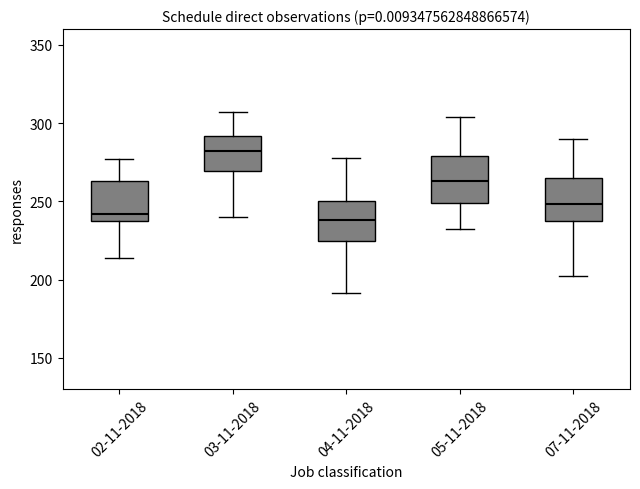

Reading left to right, read every box against the y-axis: the position of its median line, the range the box covers, and the ends of its whiskers. The values are not printed on the chart, so give them approximately, as read against the axis.

02-11-2018: median 240, box 235 to 265, whiskers 215 to 275
03-11-2018: median 280, box 270 to 290, whiskers 240 to 305
04-11-2018: median 240, box 225 to 250, whiskers 190 to 280
05-11-2018: median 265, box 250 to 280, whiskers 230 to 305
07-11-2018: median 250, box 240 to 265, whiskers 200 to 290